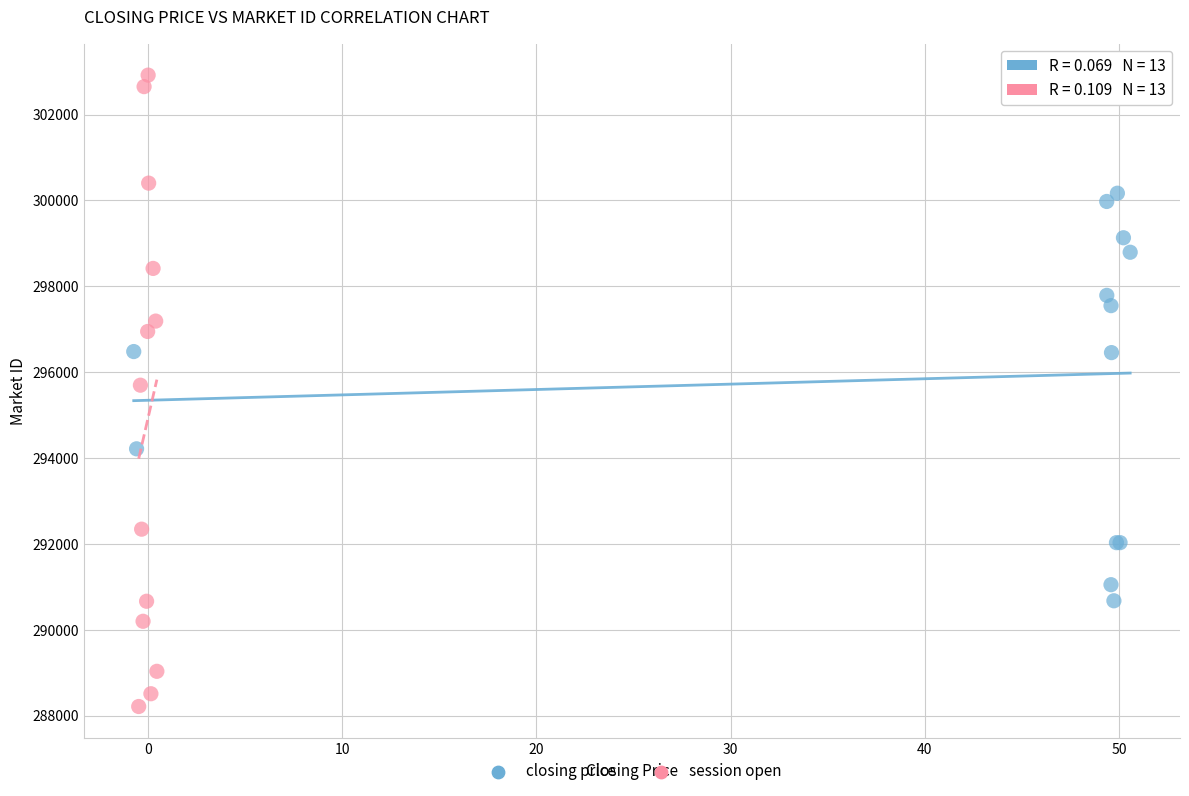

Which series contains the lowest Y value?

session open